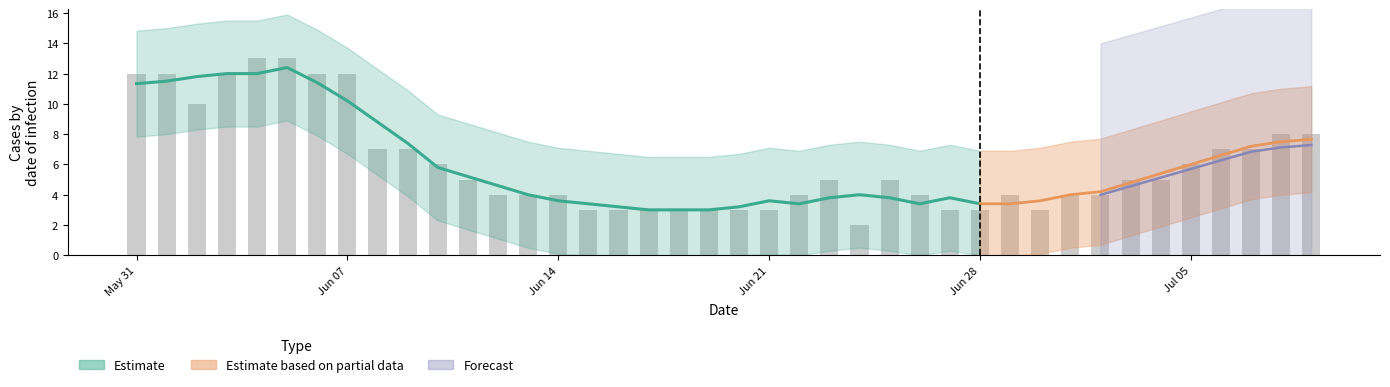

Reading left to right, list all the values displayed in this chart.

12	12	10	12	13	13	12	12	7	7	6	5	4	4	4	3	3	3	3	3	3	3	4	5	2	5	4	3	3	4	3	4	4	5	5	6	7	7	8	8